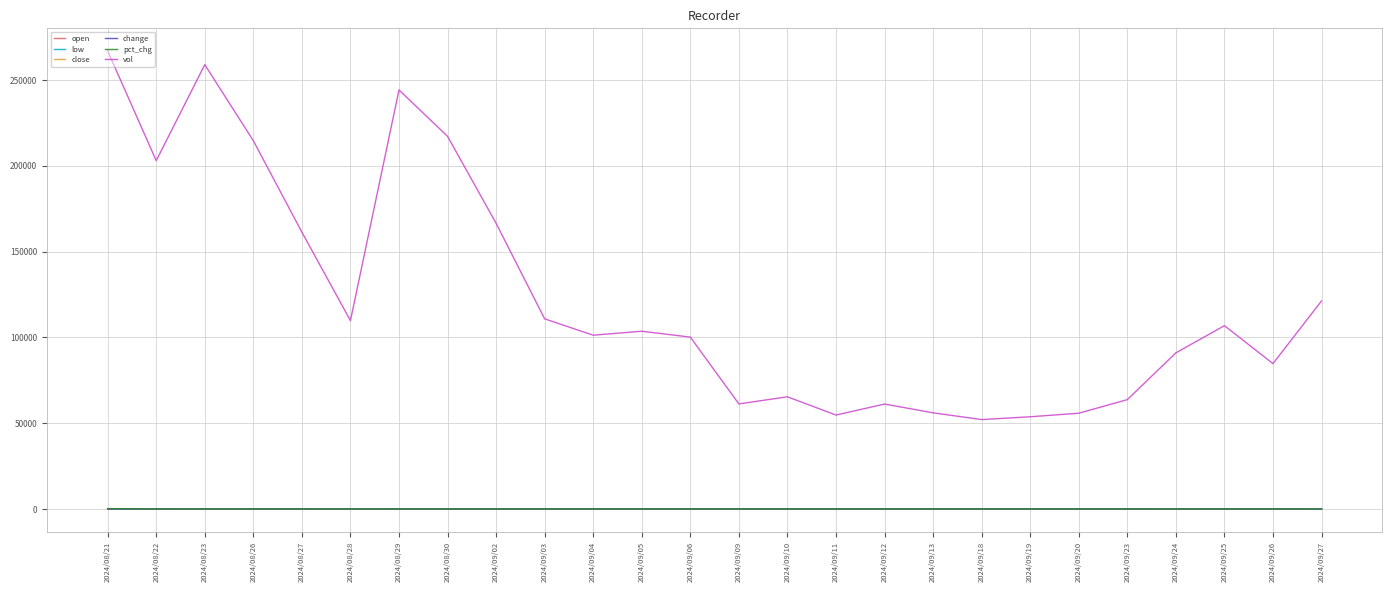

What is the minimum value for vol?

52090.7